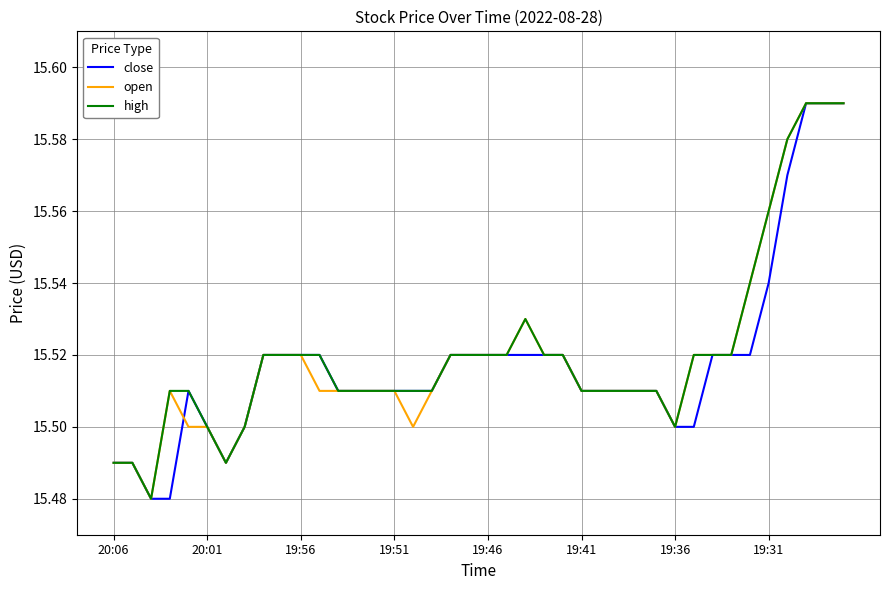

Is this an area chart (filled region under the line)?

No